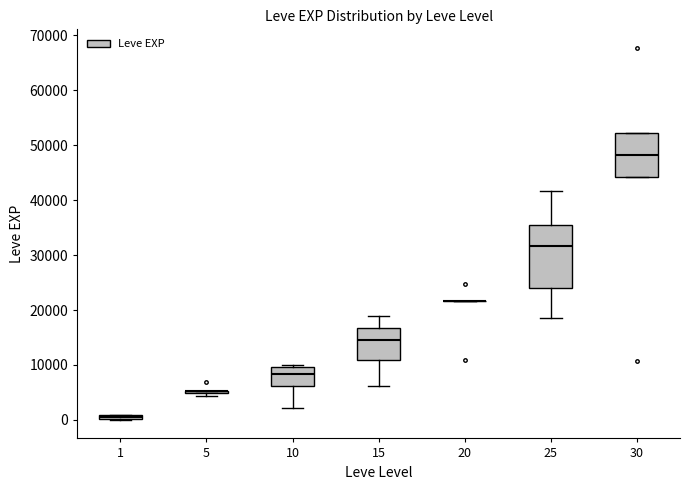

Which box is the tallest, from its lower edge to its upper edge?

25